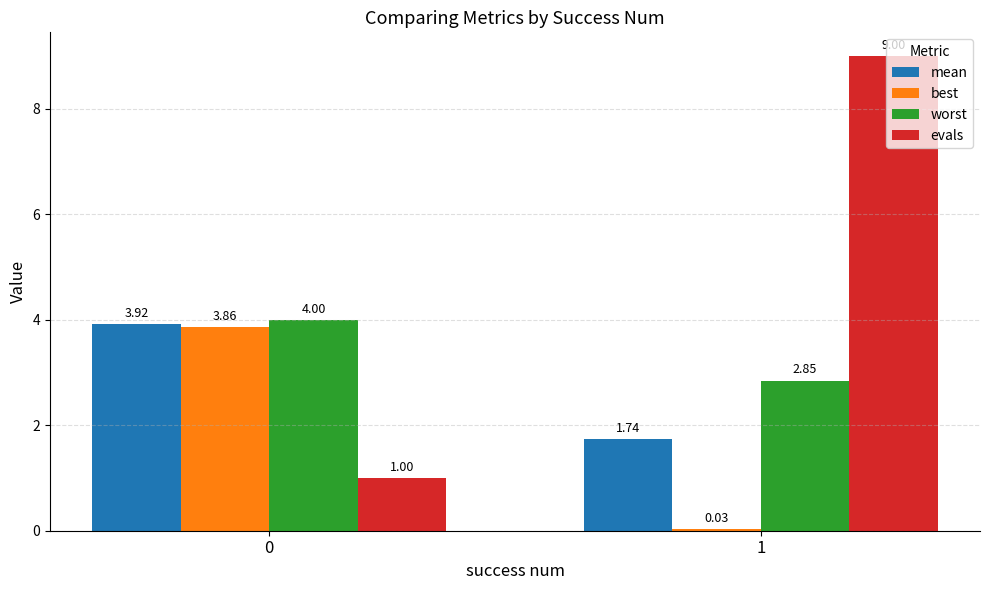

Between 0 and 1, which series saw the biggest shift?

evals